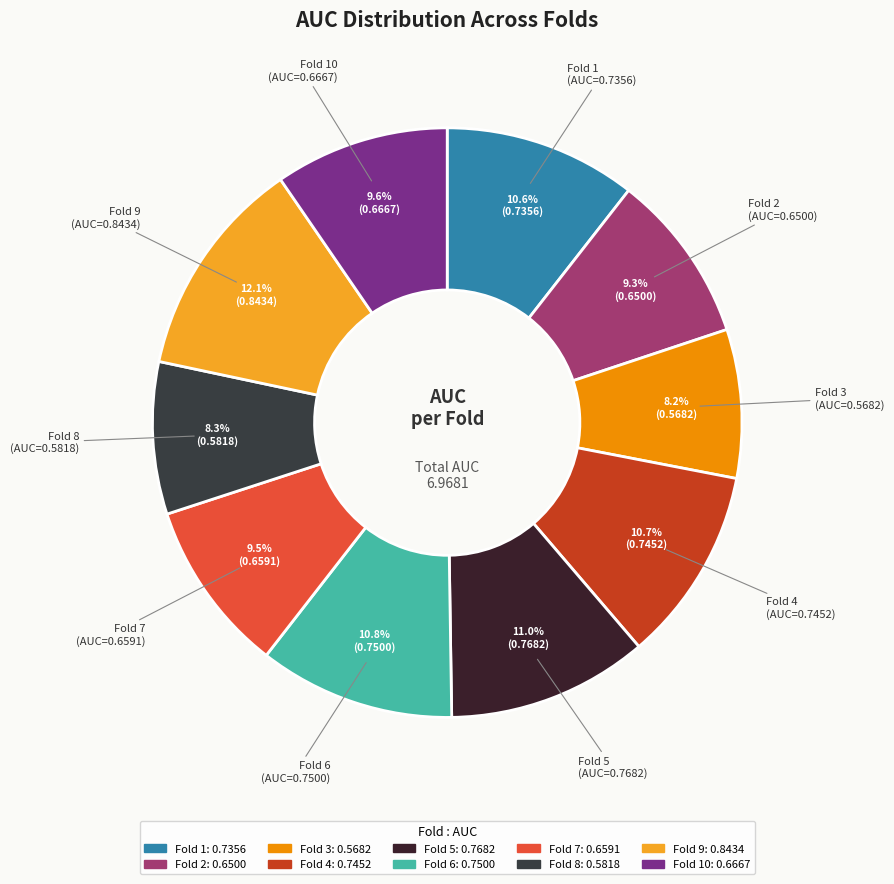

What is the largest slice in the pie chart?

Fold 9